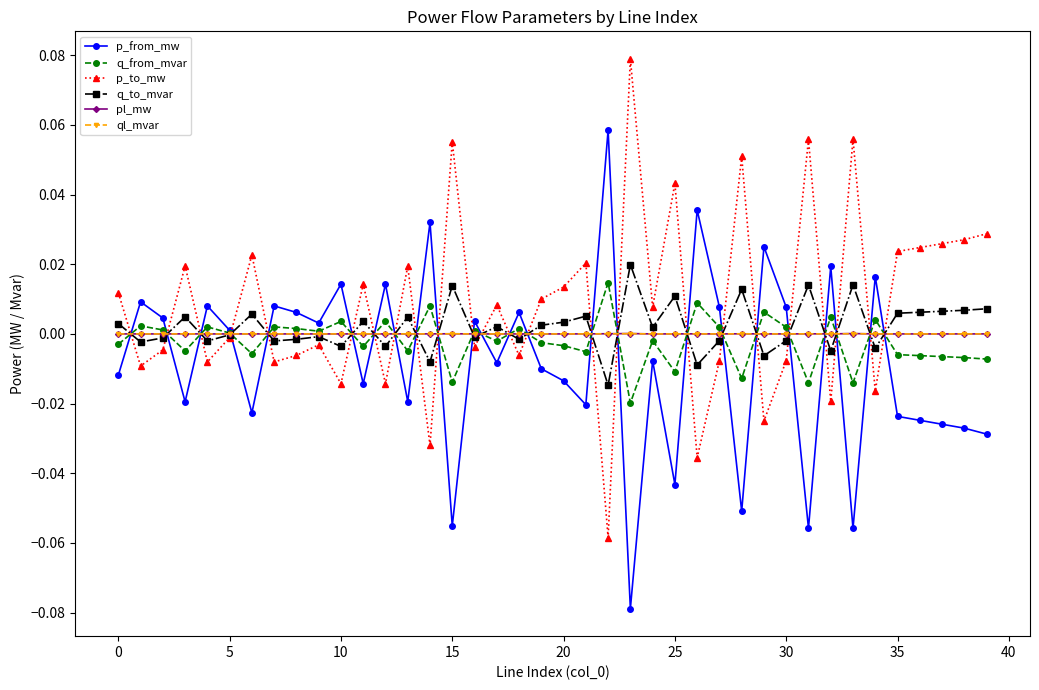

What are all the series names shown in the legend?

p_from_mw, q_from_mvar, p_to_mw, q_to_mvar, pl_mw, ql_mvar